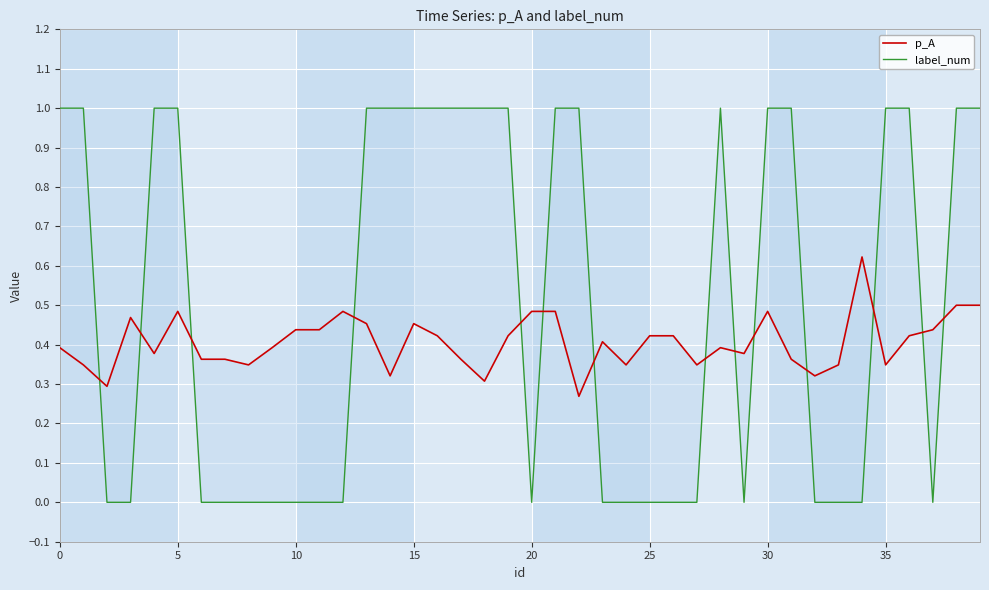

What is the difference between the maximum and minimum values in the label_num series?

1.0